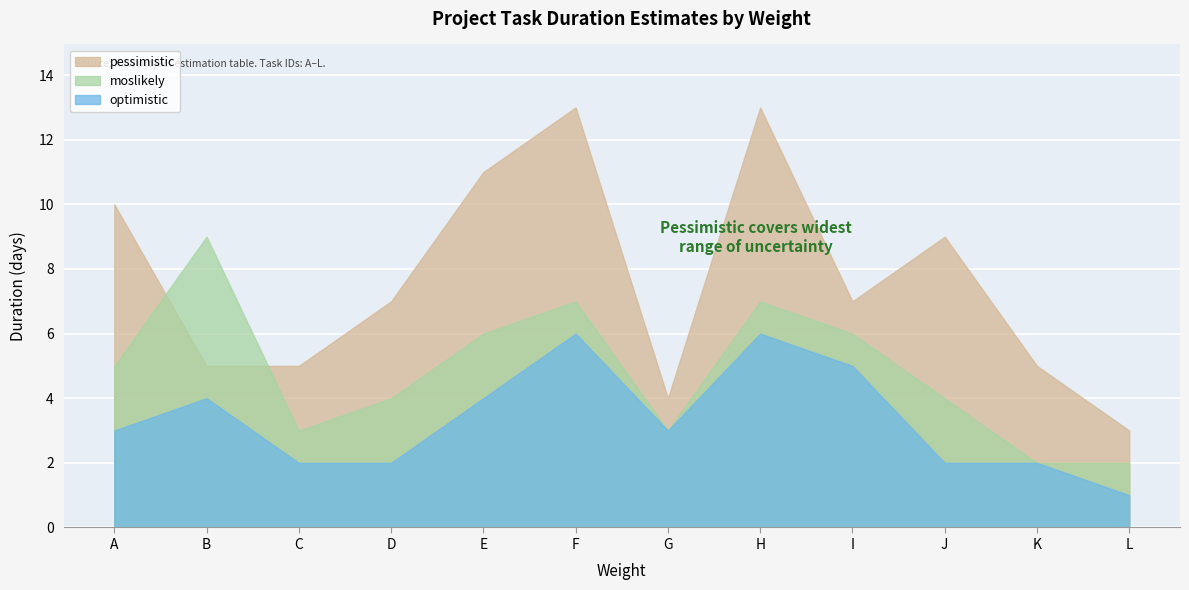

Which series has the largest total across all categories?

pessimistic